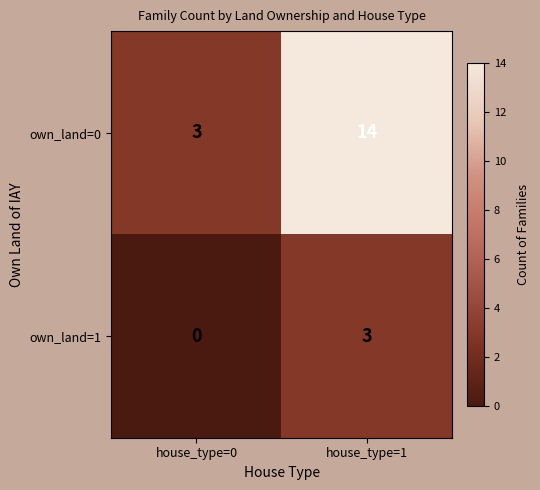

What is the highest value of the own_land=0 series?

14